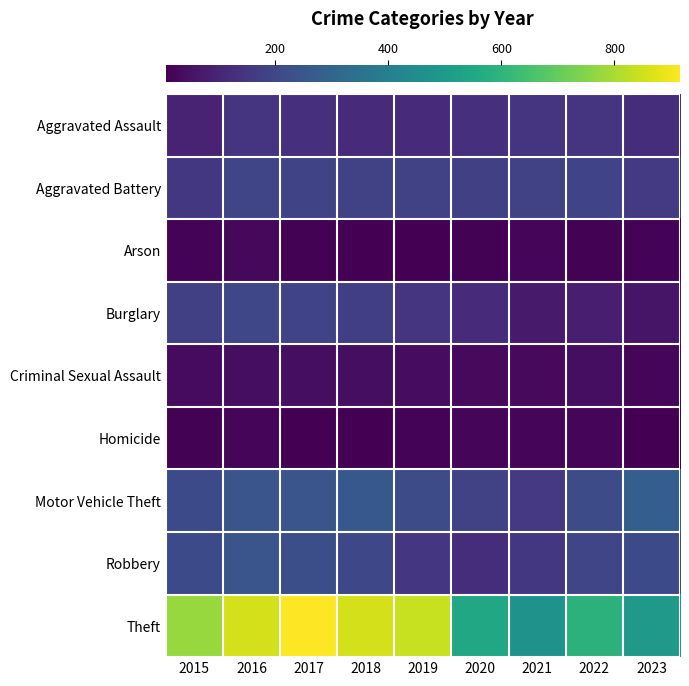

At how many categories does at least one series exceed 240?

9